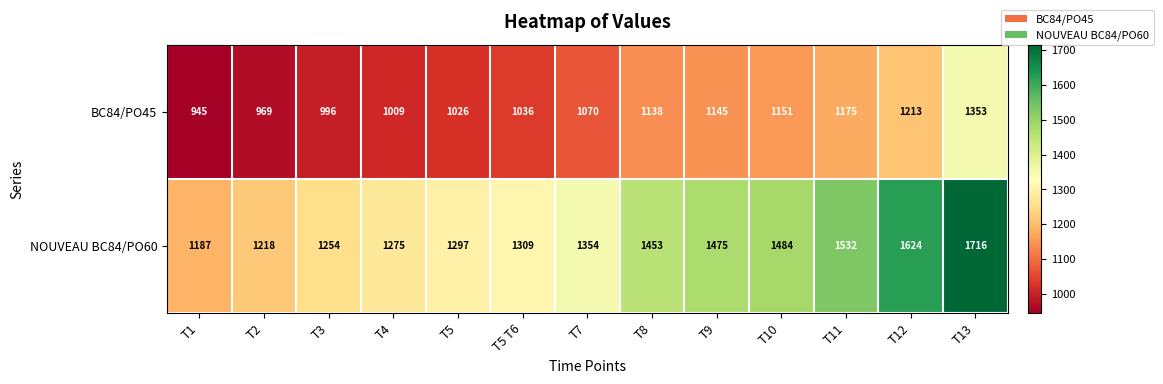

Between T1 and T10, which series saw the biggest shift?

NOUVEAU BC84/PO60